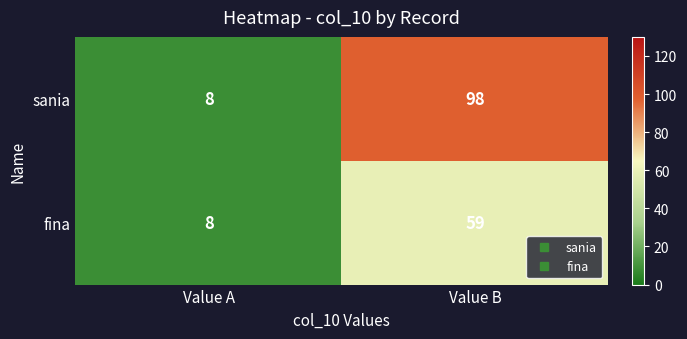

What is the difference between the highest and lowest values at Value B?

39